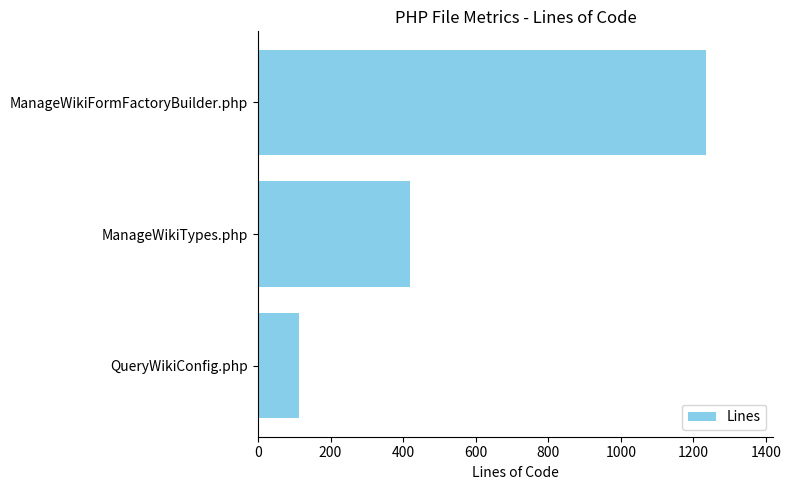

Which has a higher value, QueryWikiConfig.php or ManageWikiFormFactoryBuilder.php?

ManageWikiFormFactoryBuilder.php